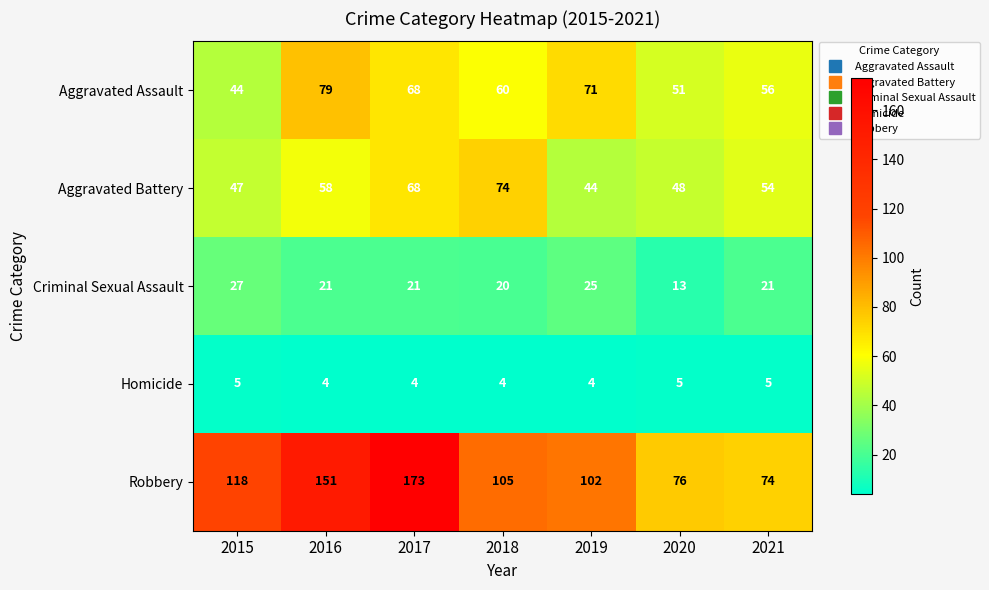

What is the spread (max minus min) of values at 2020?

71